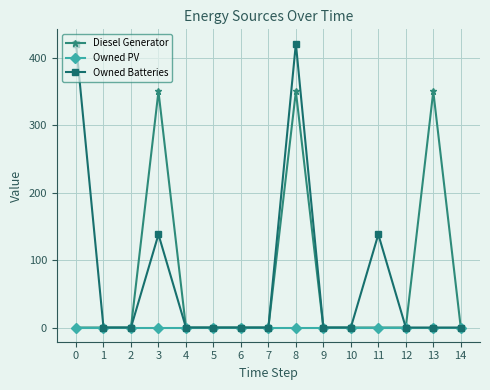

True or false: Diesel Generator has more than 0 points higher than both neighbors.

True